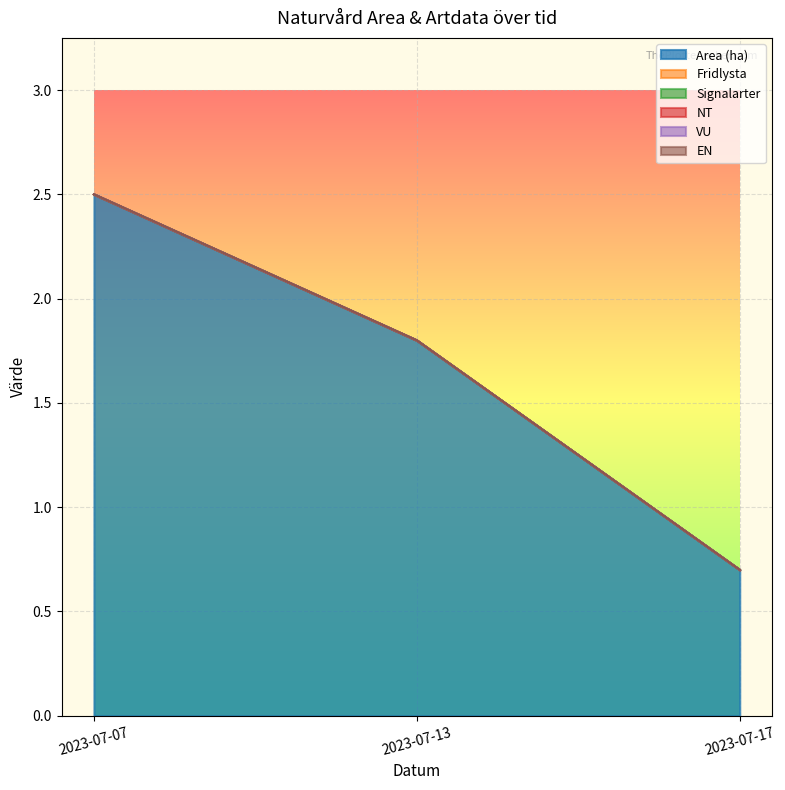

At 2023-07-17, list the series in order from smallest to largest.

Fridlysta, Signalarter, NT, VU, EN, Area (ha)